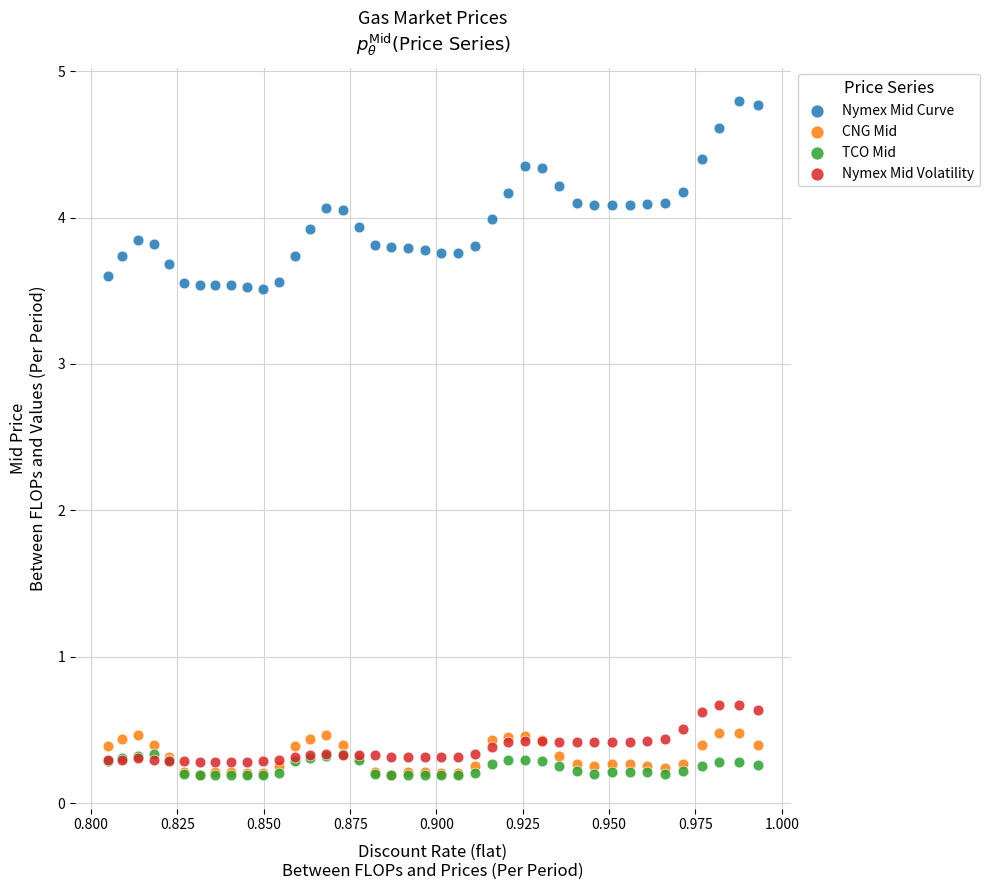

What are all the series names shown in the legend?

Nymex Mid Curve, CNG Mid, TCO Mid, Nymex Mid Volatility